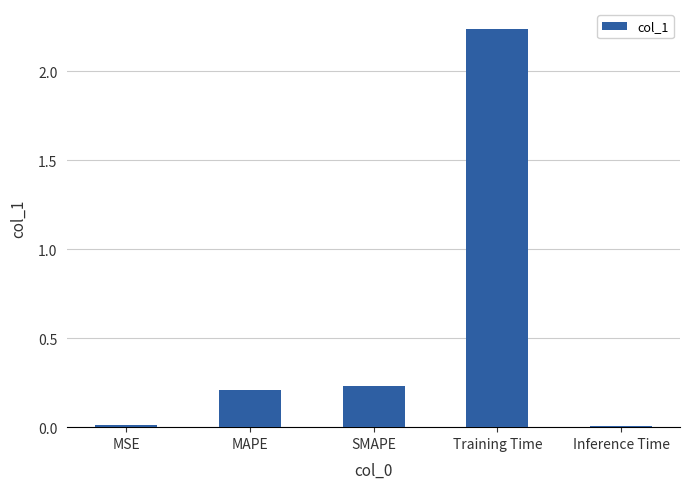

What position from the right is Training Time?

2